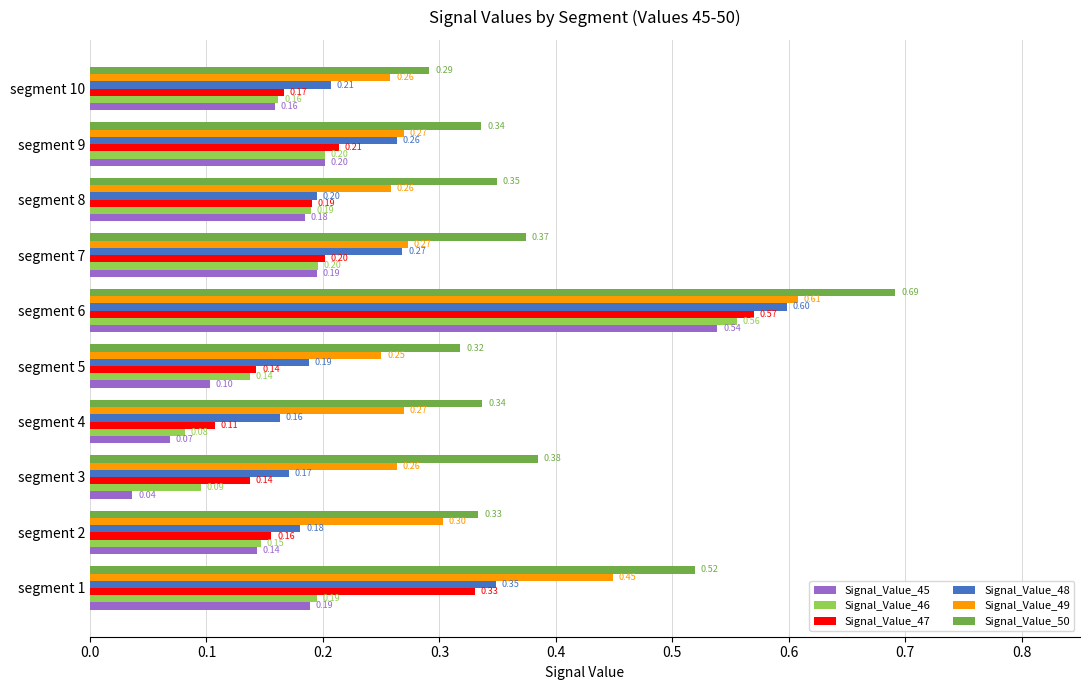

What are all the series names shown in the legend?

Signal_Value_45, Signal_Value_46, Signal_Value_47, Signal_Value_48, Signal_Value_49, Signal_Value_50